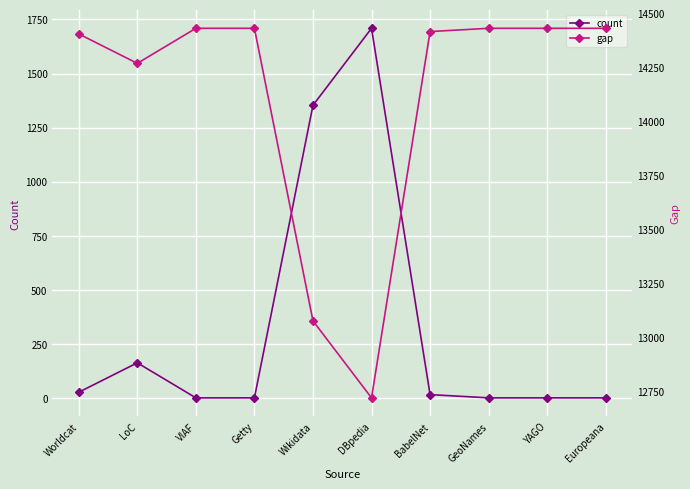

The value of gap at DBpedia is 12721. True or false?

True